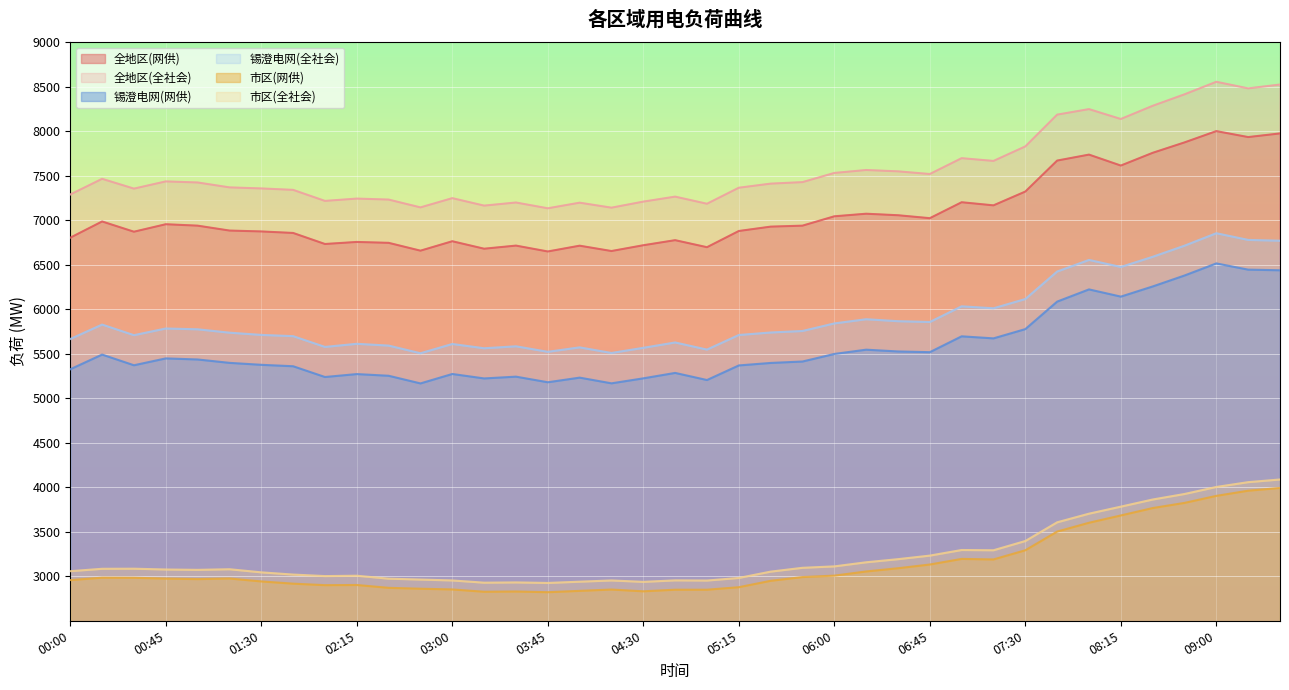

What is the sum of the 市区(全社会) values at 04:00 and 06:15?

6096